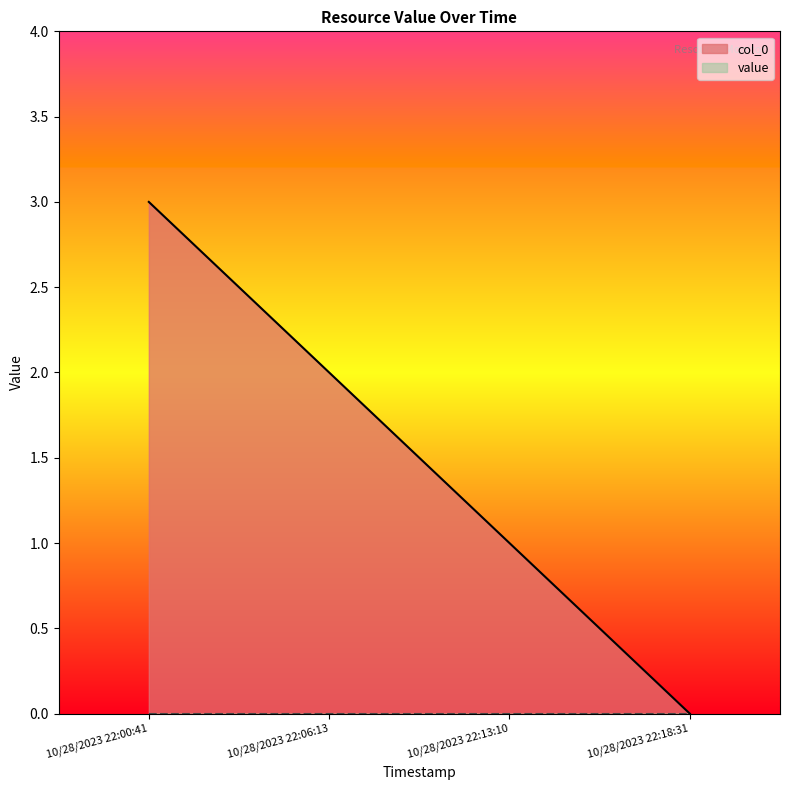

The value at 10/28/2023 22:06:13 is 2. True or false?

True